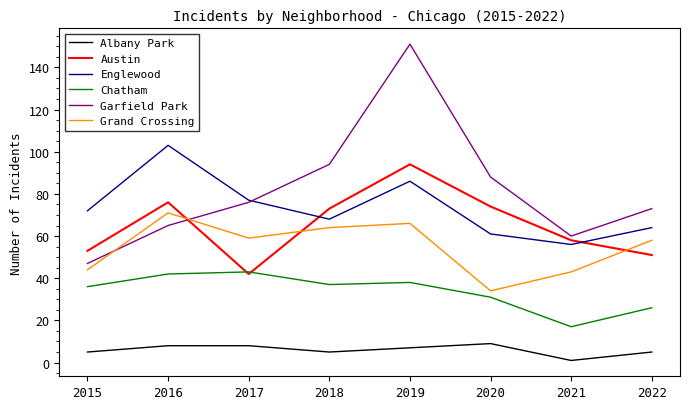

Rank the series by their maximum value, from highest to lowest.

Garfield Park, Englewood, Austin, Grand Crossing, Chatham, Albany Park